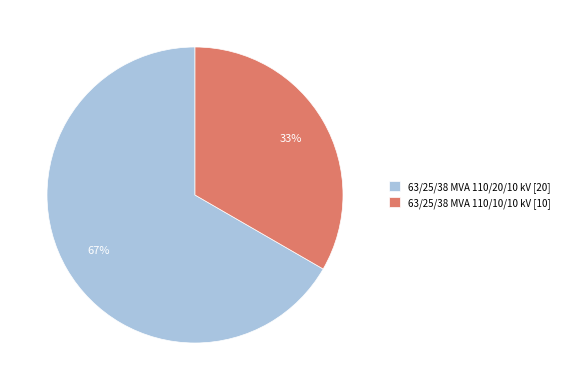

Combined, do 63/25/38 MVA 110/20/10 kV [20] and 63/25/38 MVA 110/10/10 kV [10] account for over 50%?

Yes